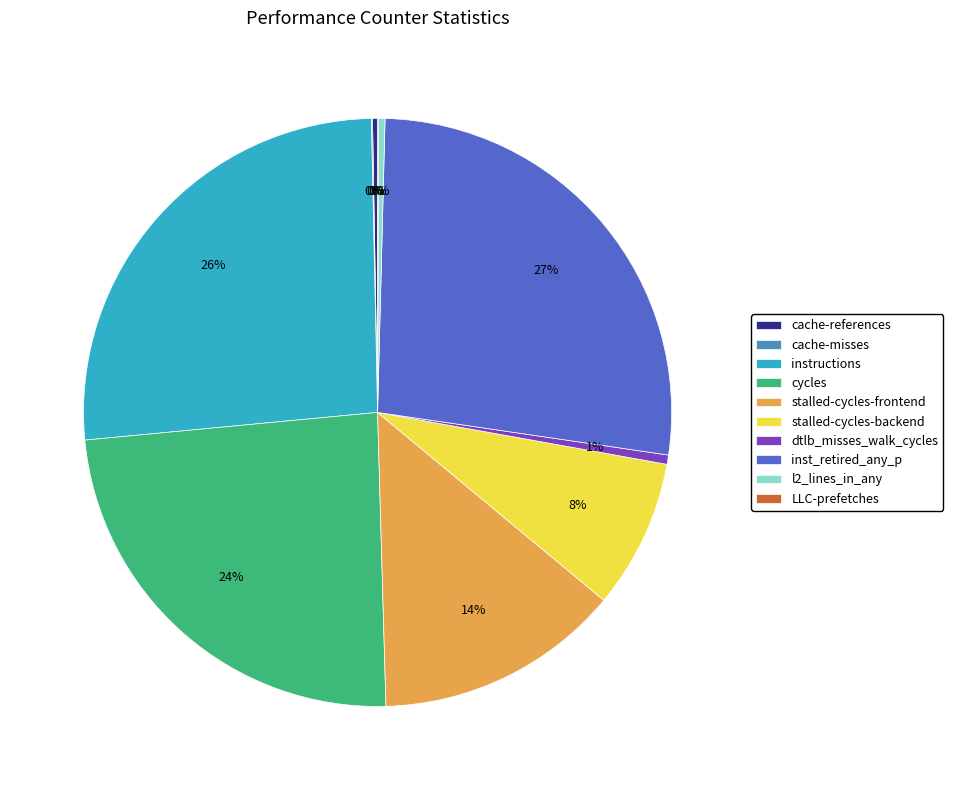

Which category has the biggest portion of the pie?

inst_retired_any_p